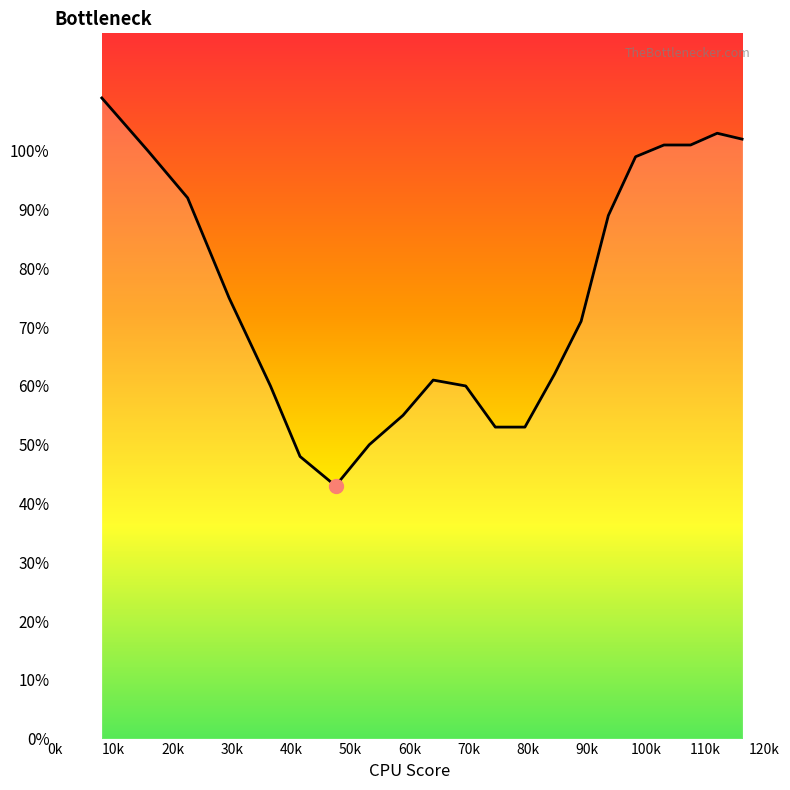

Is this an area chart (filled region under the line)?

Yes